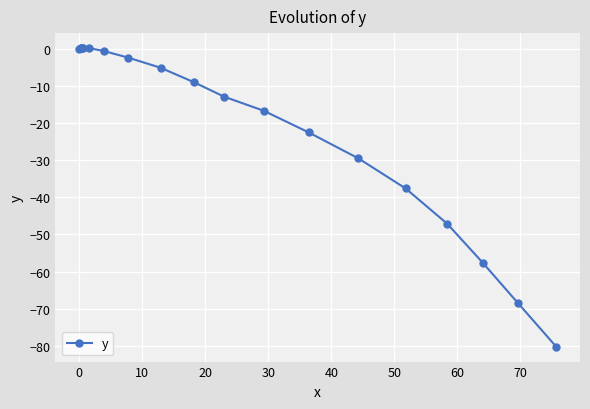

How many interior local peaks (higher than both neighbors) does the data have?

1